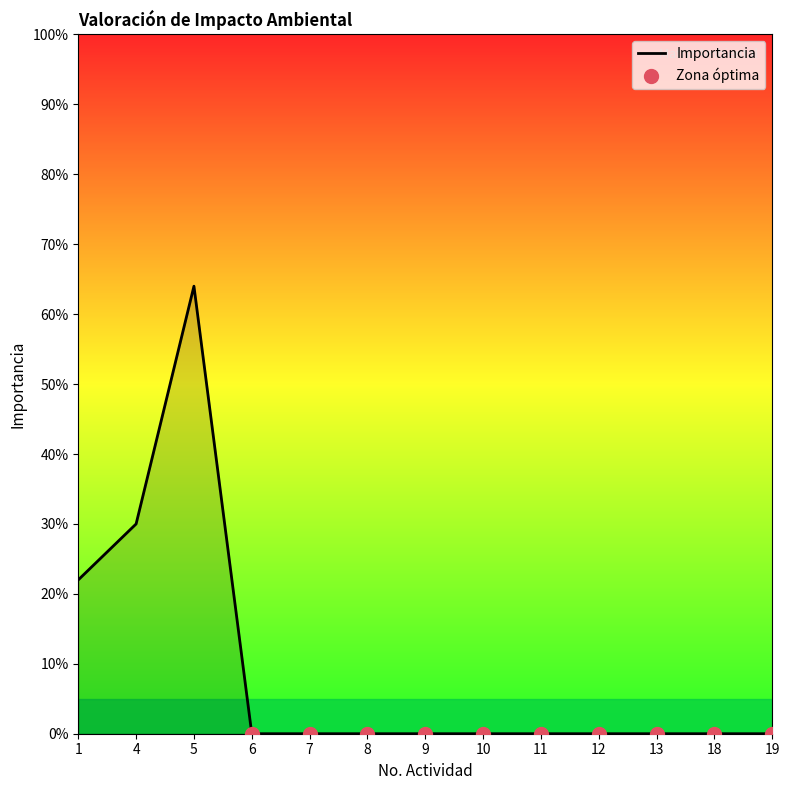

Which category has the lowest value across all series?

6